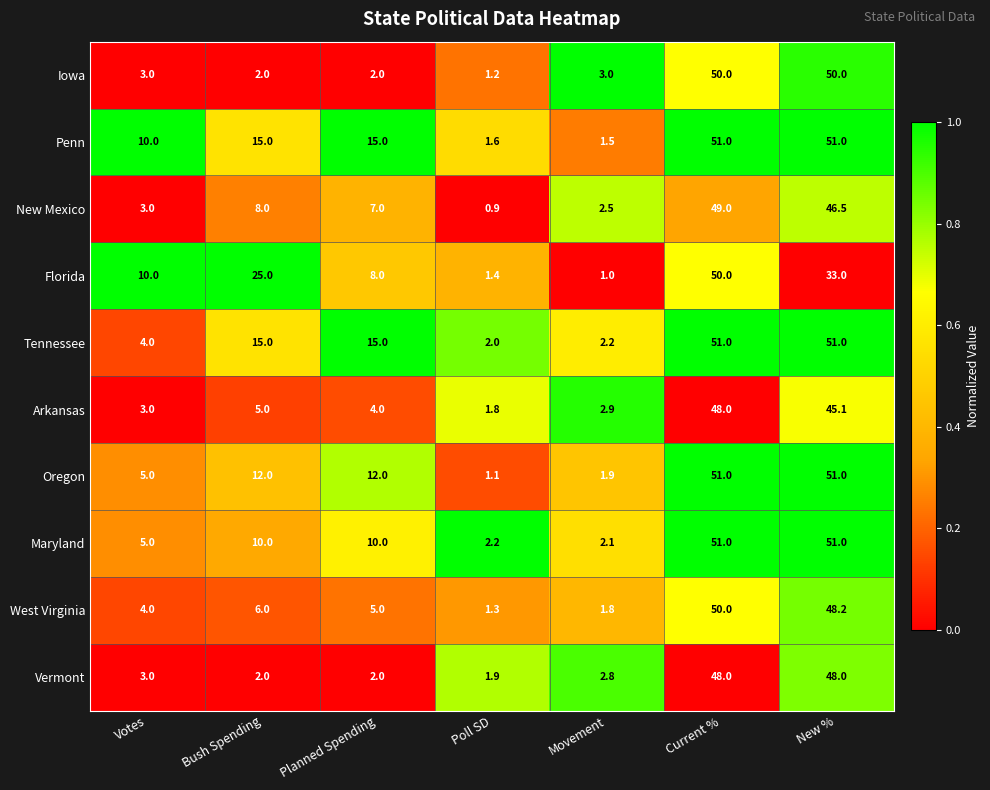

Between Bush Spending and Movement, which series saw the biggest shift?

Florida